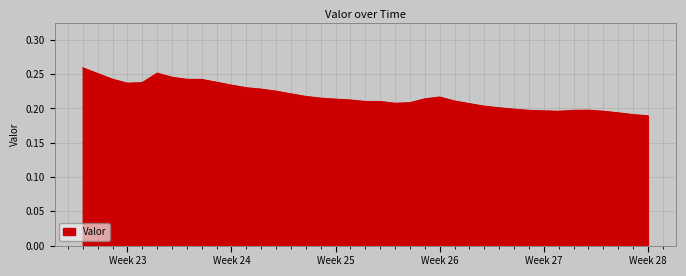

What is the smallest value displayed?

0.2